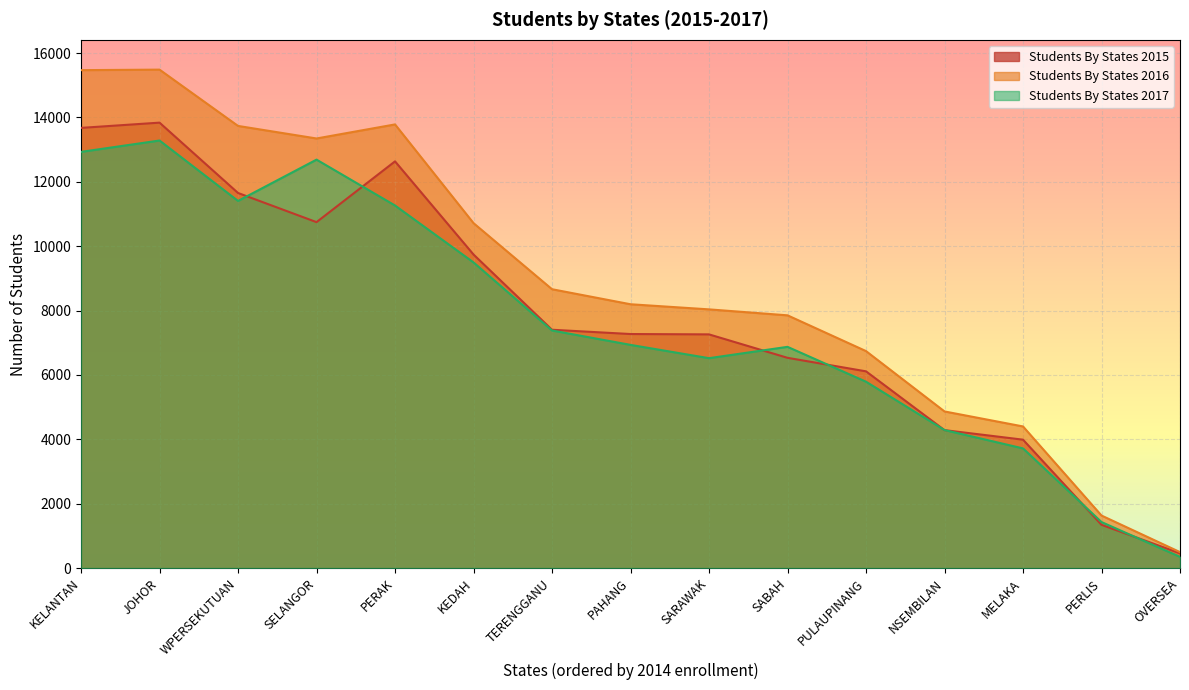

What position from the right is NSEMBILAN?

4